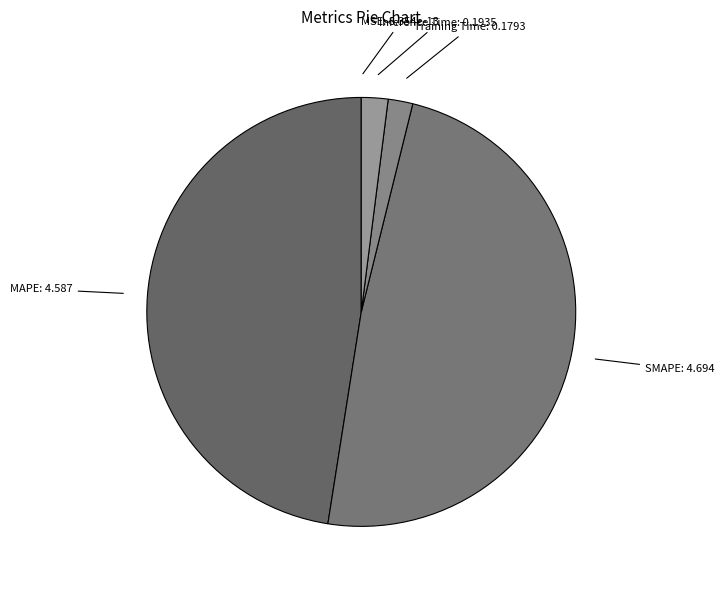

Between Training Time and MAPE, which is larger?

MAPE